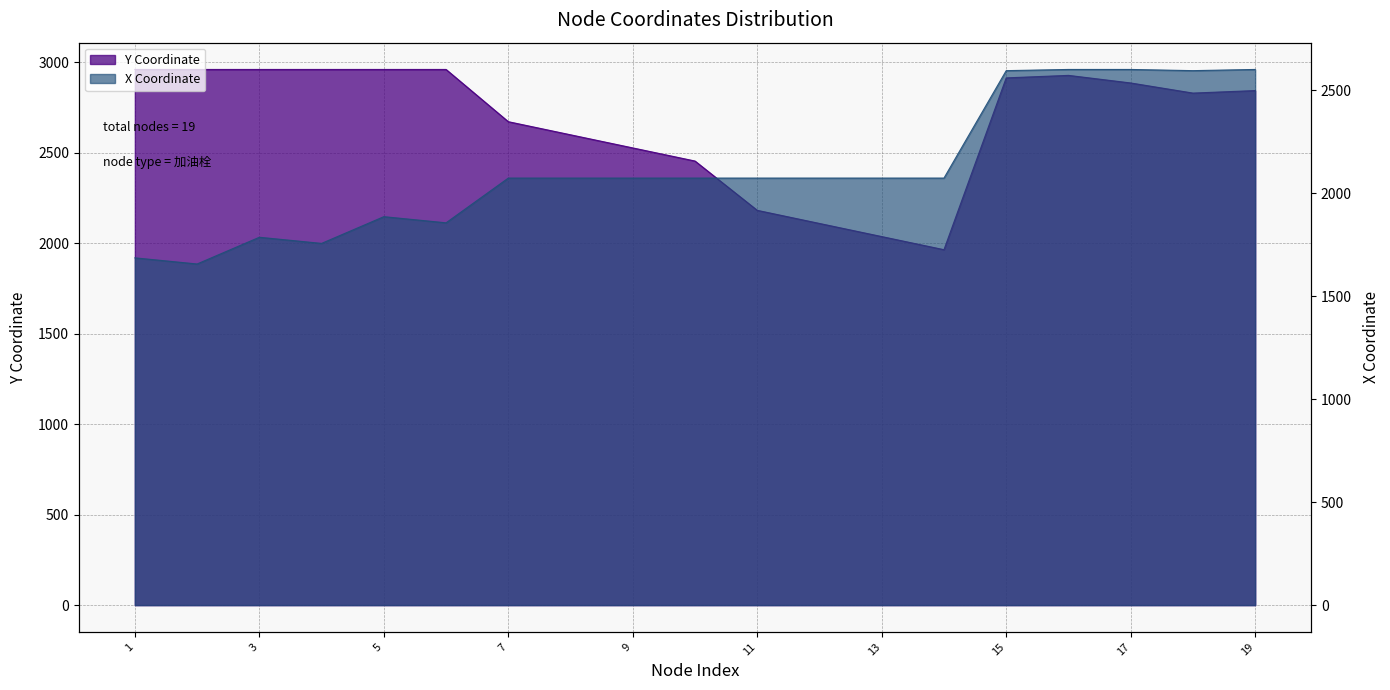

What is the lowest value of the Y Coordinate series?

1964.4